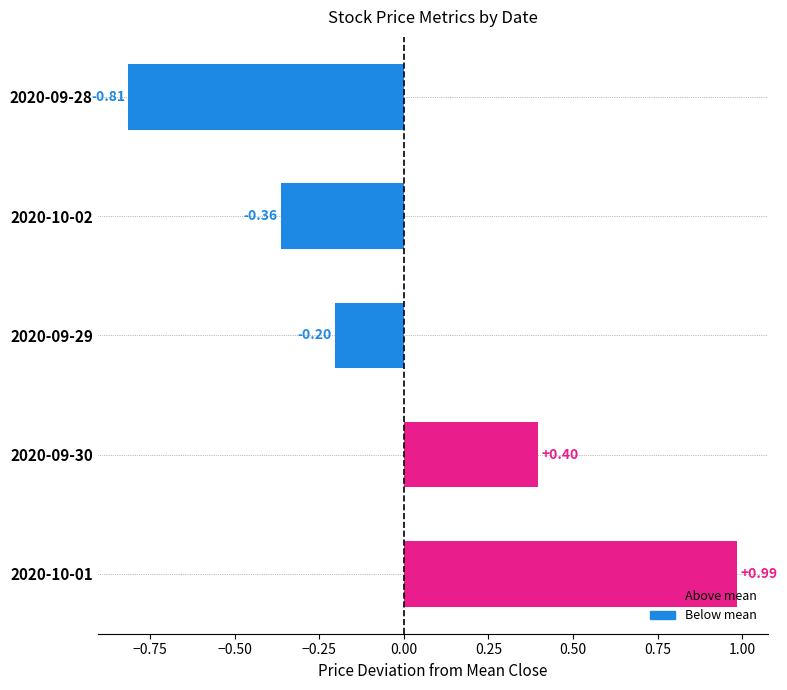

Rank the categories by value from lowest to highest.

2020-09-28, 2020-10-02, 2020-09-29, 2020-09-30, 2020-10-01